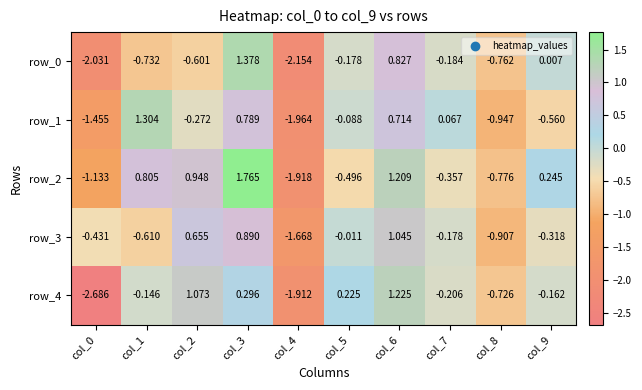

What is the difference between the maximum and second lowest values in the row_3 series?

2.0